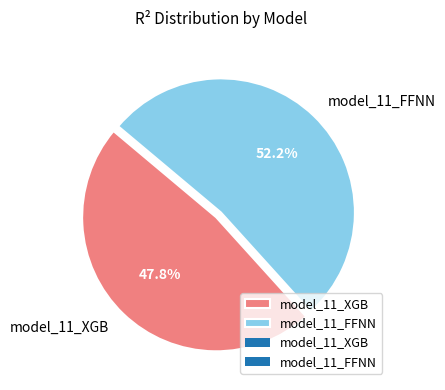

Is it true that model_11_FFNN is 52% of the pie?

True